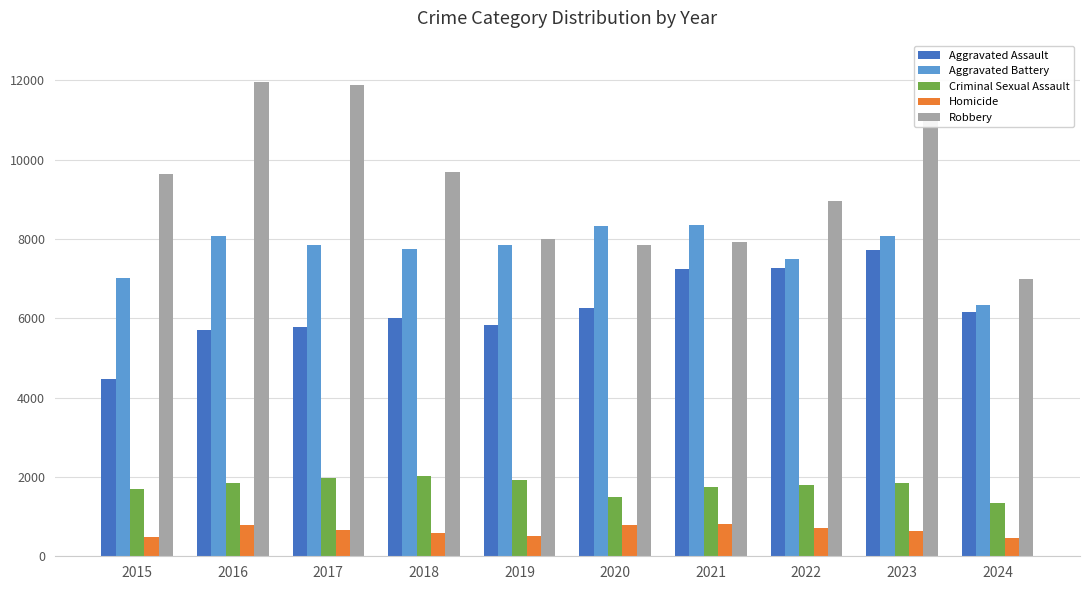

What is the minimum value for Robbery?

6987